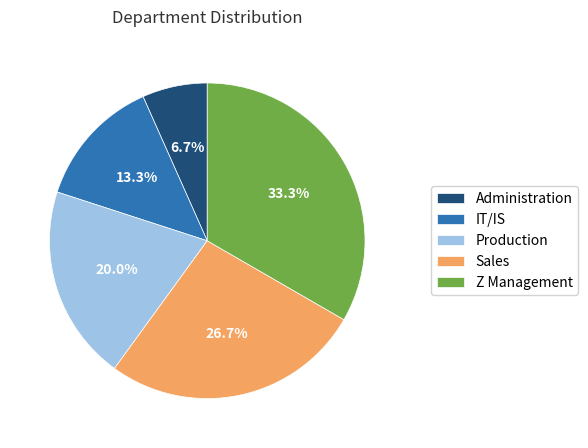

Is there any slice that represents more than half of the pie?

No